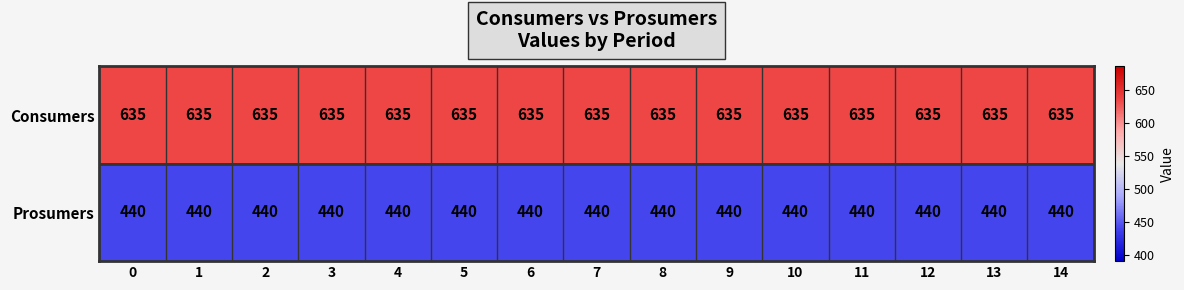

What is the difference between the highest and lowest values at 4?

195